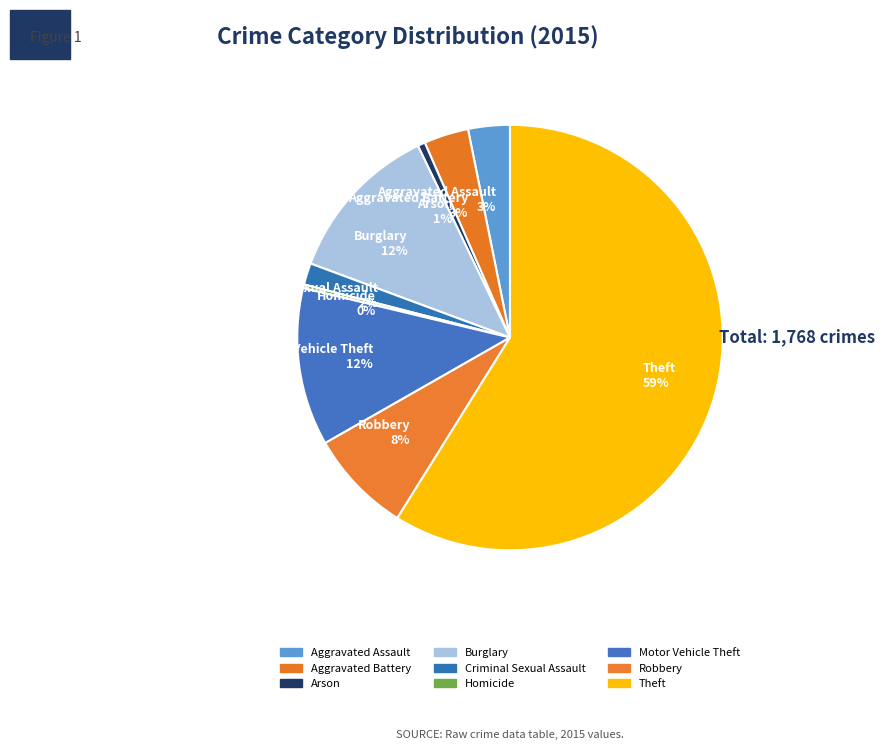

True or false: Aggravated Assault accounts for 3% of the total.

True